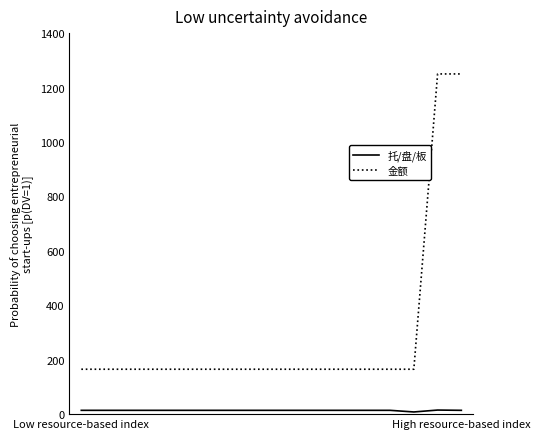

What is the difference between the maximum and minimum values in the 金额 series?

1085